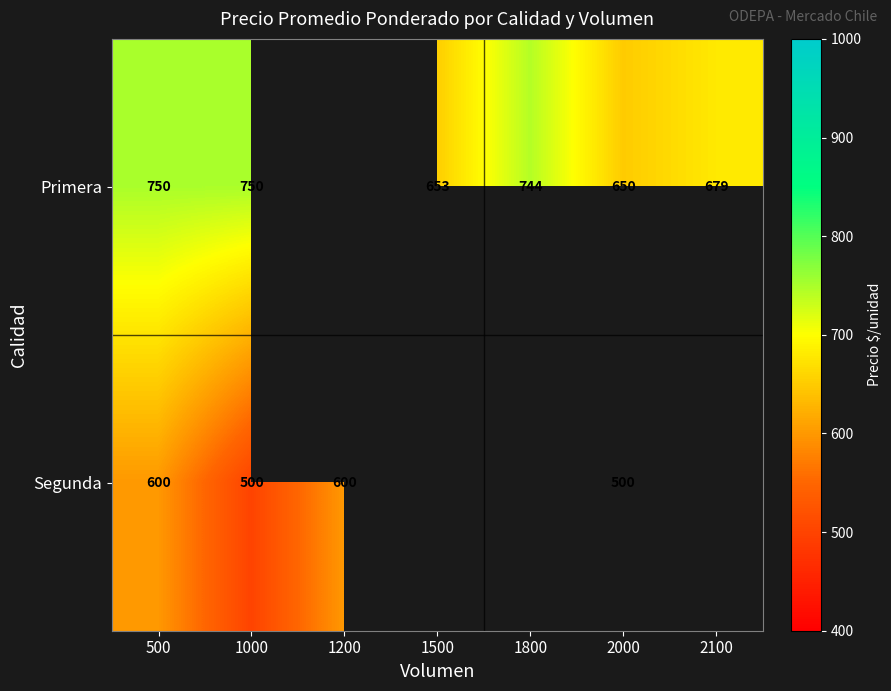

True or false: Primera has a value of 744 at 1800.

True